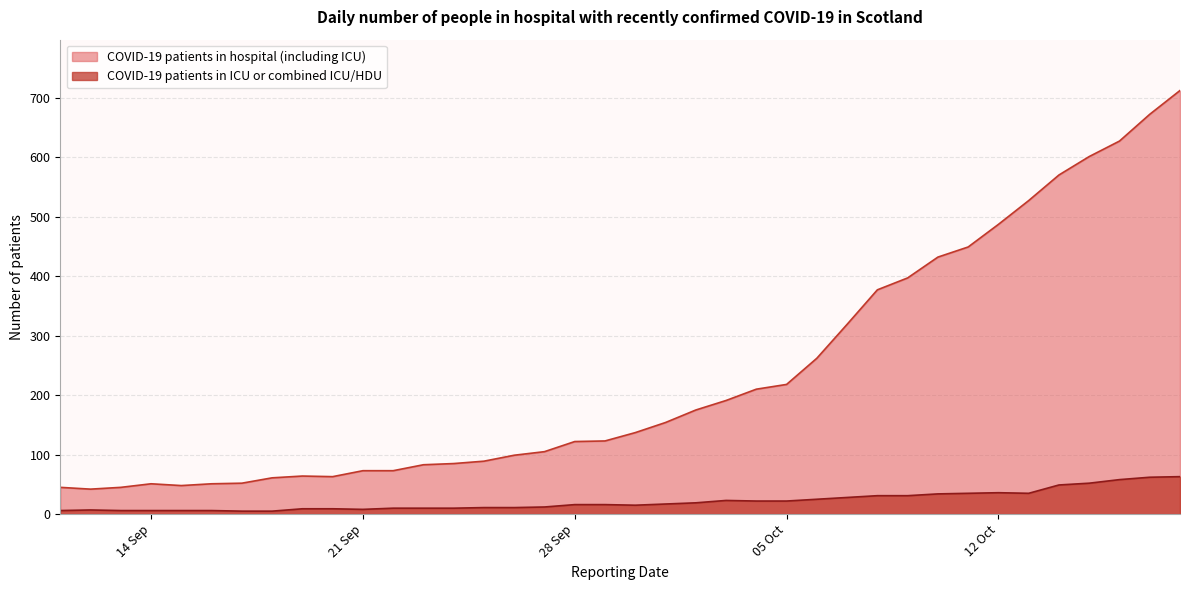

What is the difference between the highest and lowest values at 12 Oct?

451